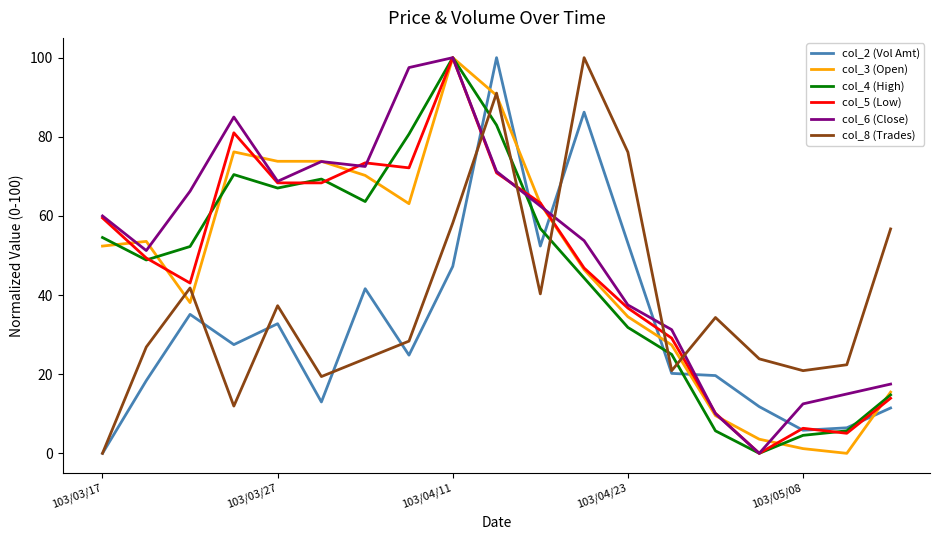

Which series has the largest total across all categories?

col_6 (Close)